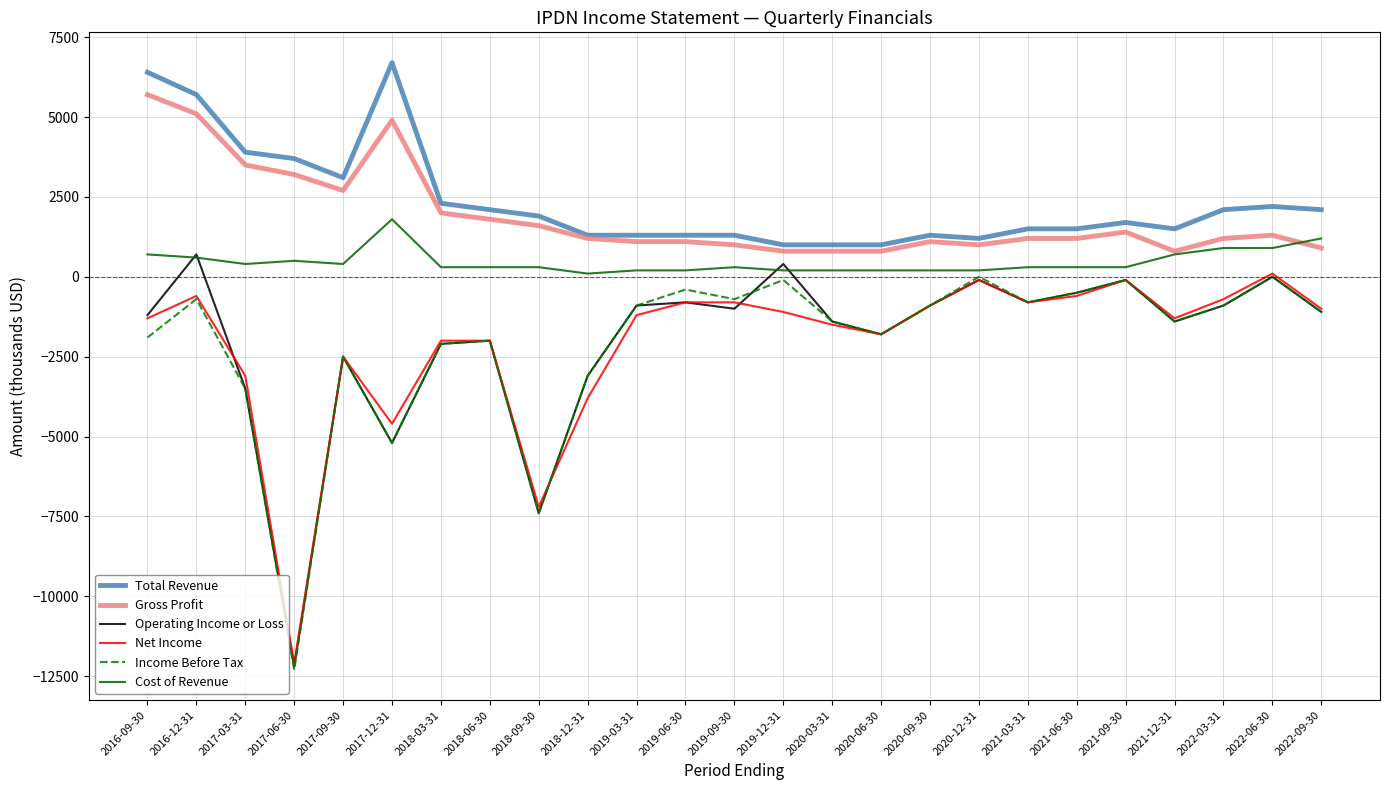

How many distinct data groups are displayed?

6